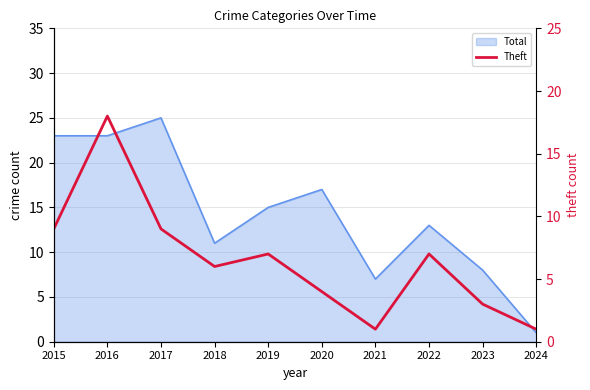

List the labels in order of value, largest first.

2016, 2015, 2017, 2019, 2022, 2018, 2020, 2023, 2021, 2024